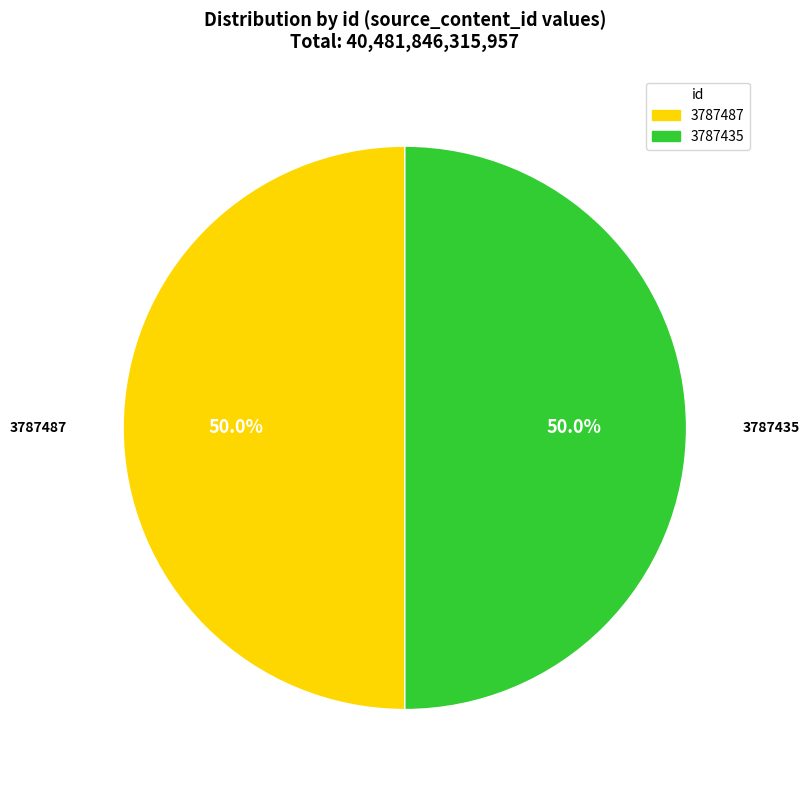

Which category has the biggest portion of the pie?

3787487